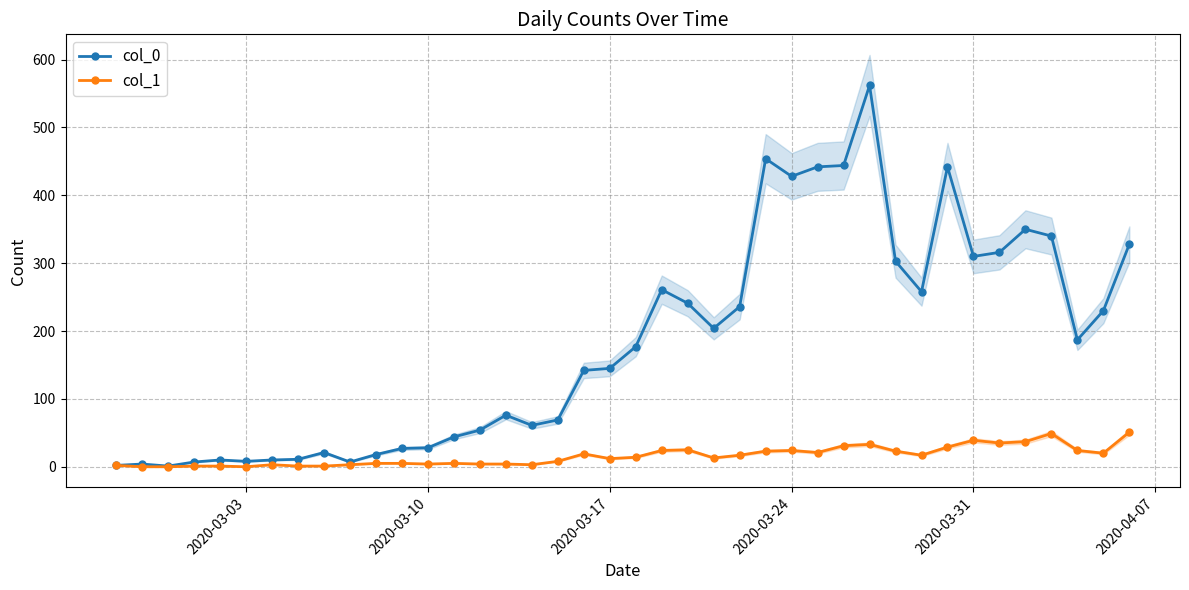

True or false: col_0 has more than 2 interior local peaks.

True